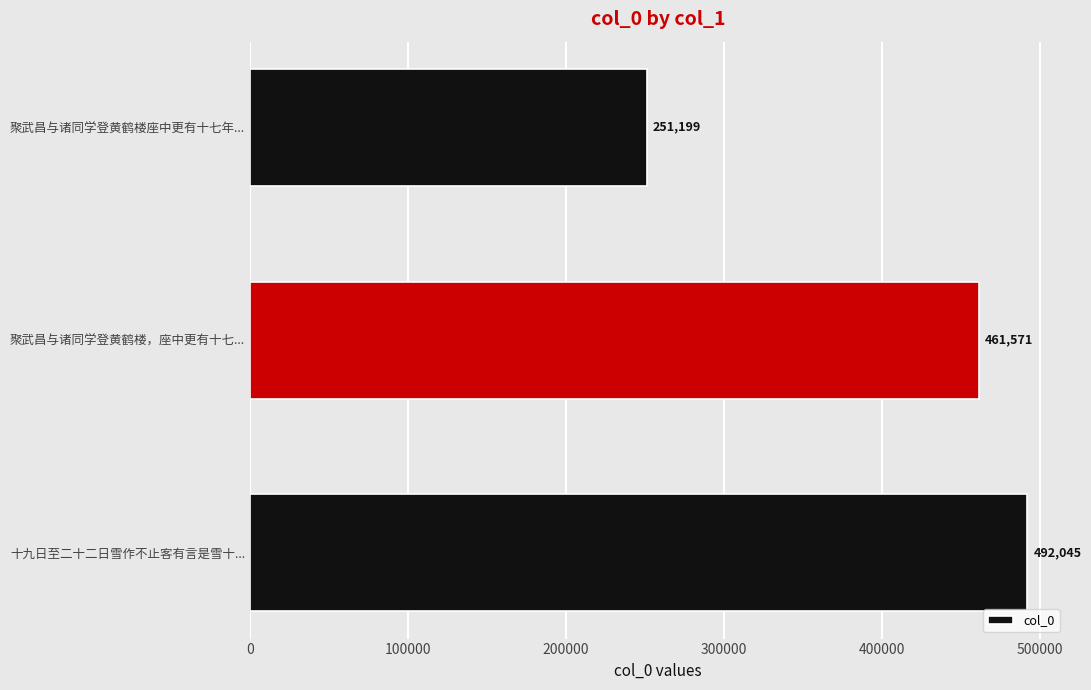

Rank the categories by value from highest to lowest.

十九日至二十二日雪作不止客有言是雪十..., 聚武昌与诸同学登黄鹤楼，座中更有十七..., 聚武昌与诸同学登黄鹤楼座中更有十七年...